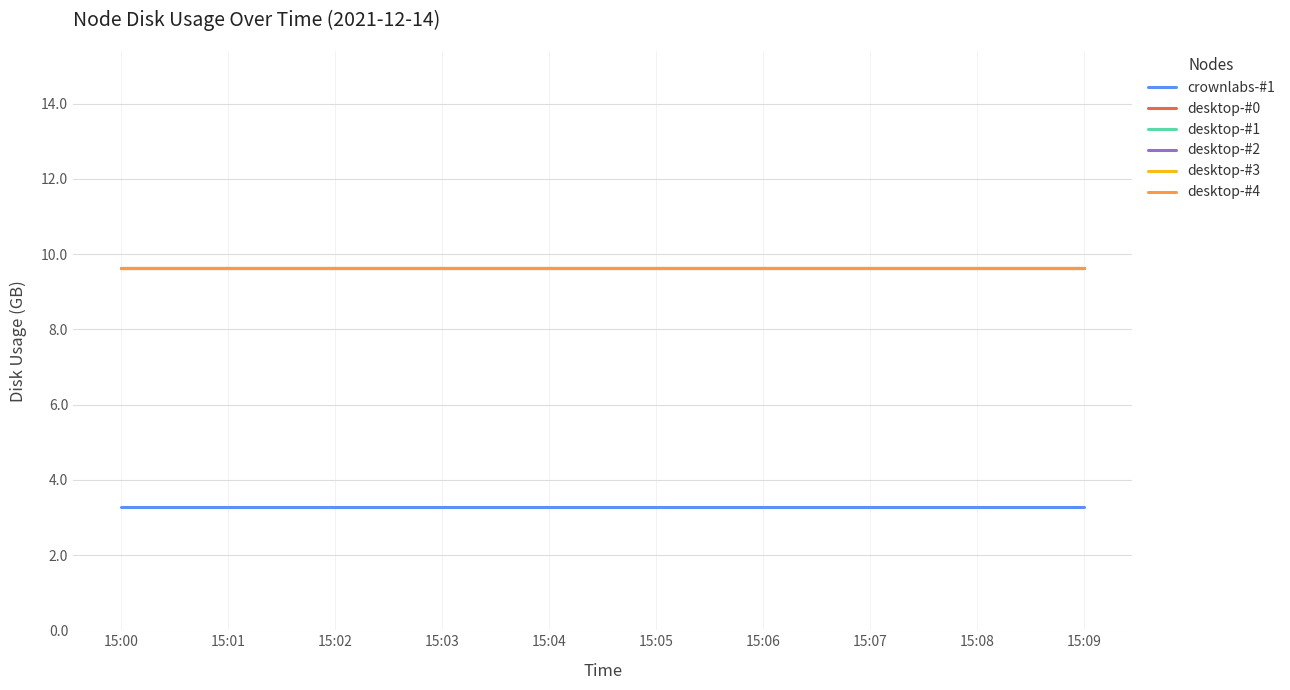

Reading right to left, transcribe all the data shown in this chart.

crownlabs-#1: 15:09=3.3	15:08=3.3	15:07=3.3	15:06=3.3	15:05=3.3	15:04=3.3	15:03=3.3	15:02=3.3	15:01=3.3	15:00=3.3
desktop-#0: 15:09=9.6	15:08=9.6	15:07=9.6	15:06=9.6	15:05=9.6	15:04=9.6	15:03=9.6	15:02=9.6	15:01=9.6	15:00=9.6
desktop-#1: 15:09=9.6	15:08=9.6	15:07=9.6	15:06=9.6	15:05=9.6	15:04=9.6	15:03=9.6	15:02=9.6	15:01=9.6	15:00=9.6
desktop-#2: 15:09=9.6	15:08=9.6	15:07=9.6	15:06=9.6	15:05=9.6	15:04=9.6	15:03=9.6	15:02=9.6	15:01=9.6	15:00=9.6
desktop-#3: 15:09=9.6	15:08=9.6	15:07=9.6	15:06=9.6	15:05=9.6	15:04=9.6	15:03=9.6	15:02=9.6	15:01=9.6	15:00=9.6
desktop-#4: 15:09=9.6	15:08=9.6	15:07=9.6	15:06=9.6	15:05=9.6	15:04=9.6	15:03=9.6	15:02=9.6	15:01=9.6	15:00=9.6